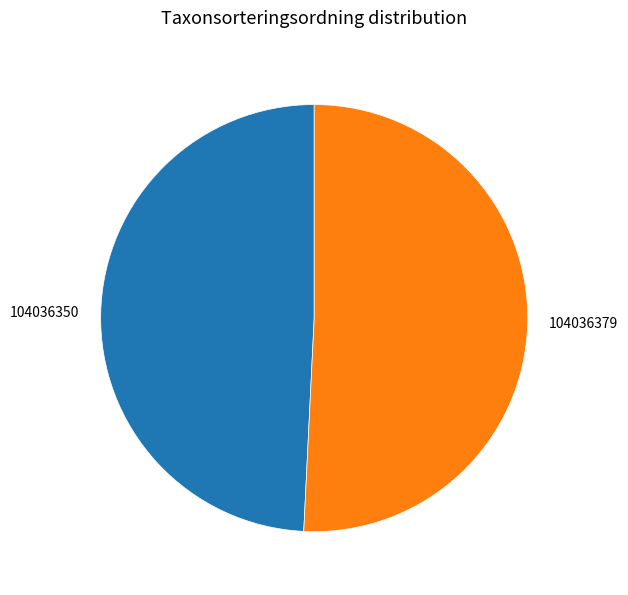

Between 104036379 and 104036350, which is larger?

104036379